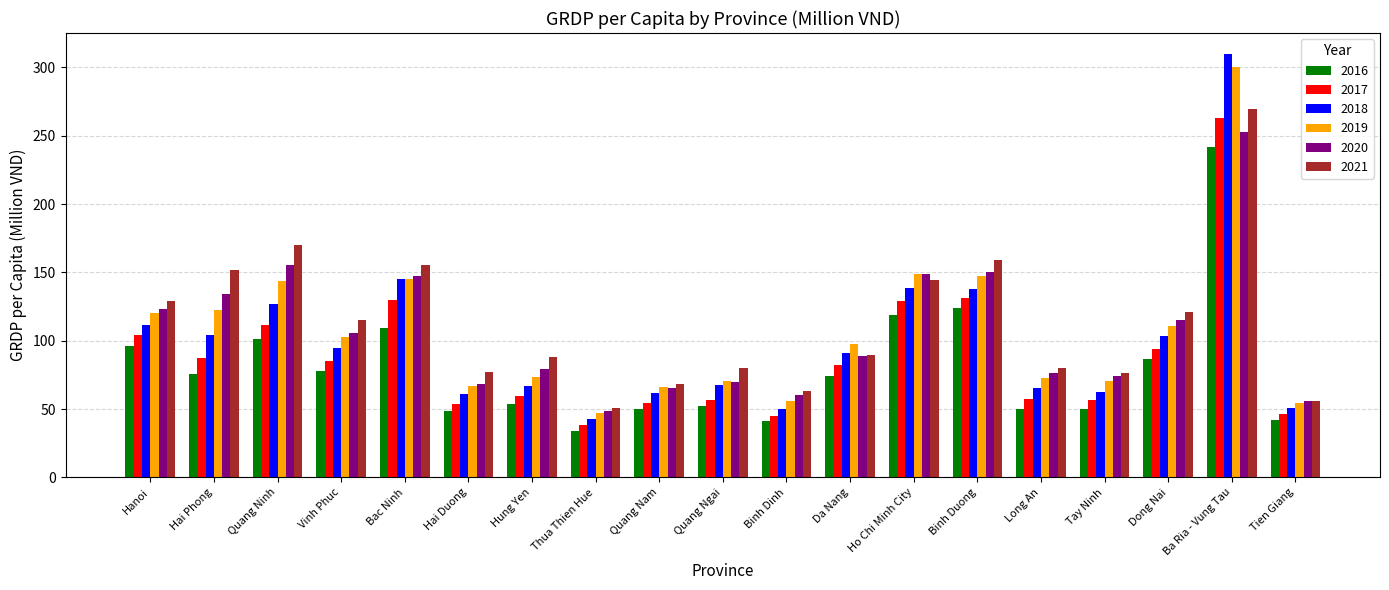

What is the total value across all series at Hung Yen?

420.8